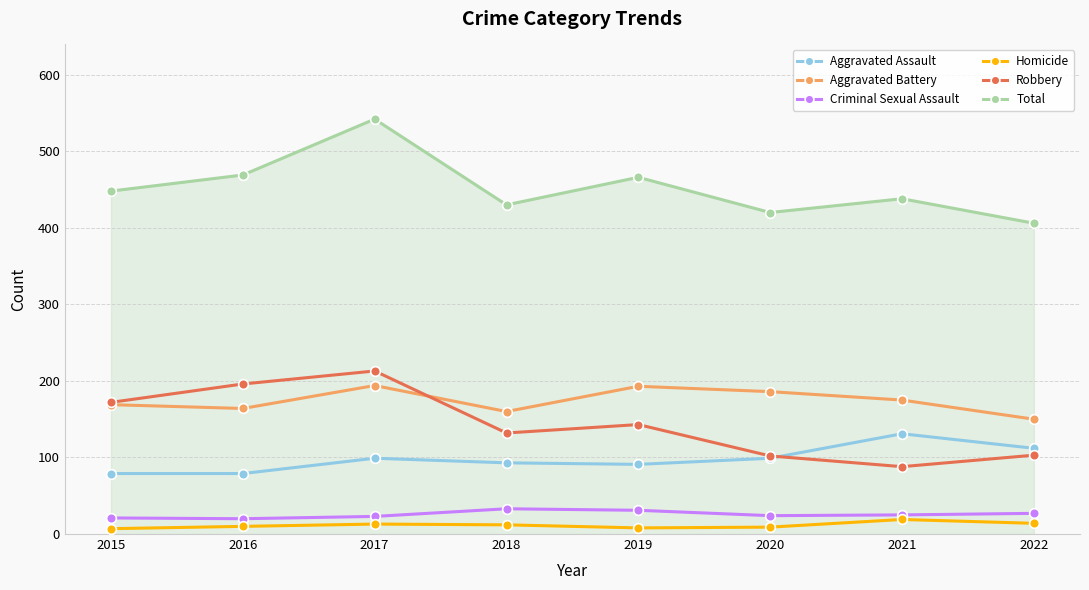

At which category does the chart reach its peak across all series?

2017